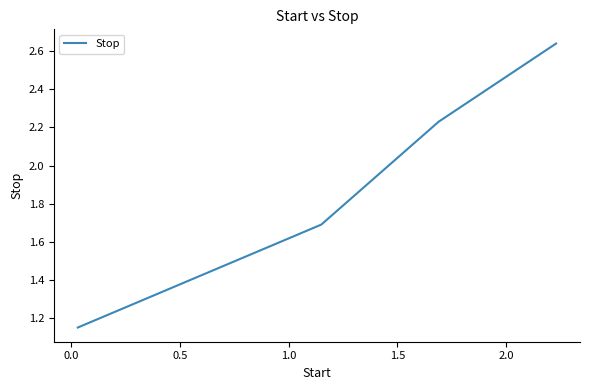

How many values are below 2?

2